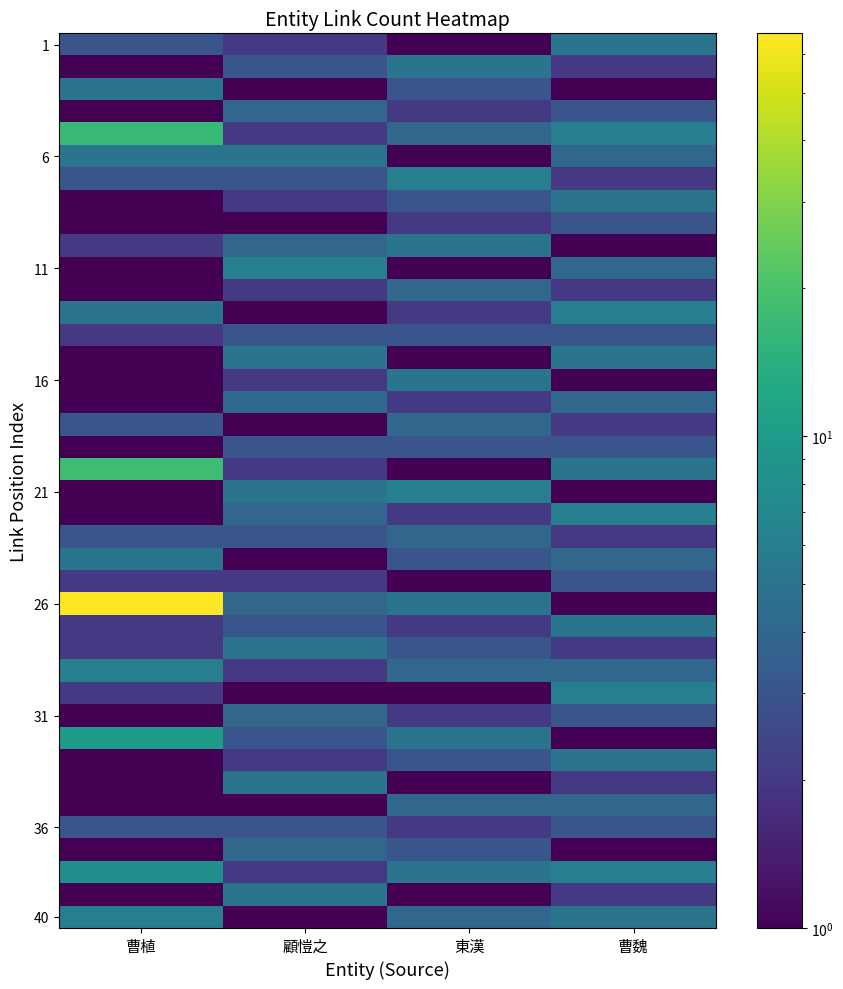

Which series has the largest total across all categories?

26